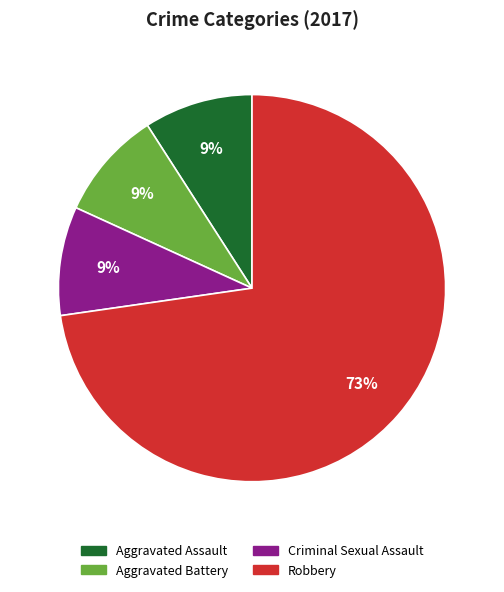

Which category has the biggest portion of the pie?

Robbery